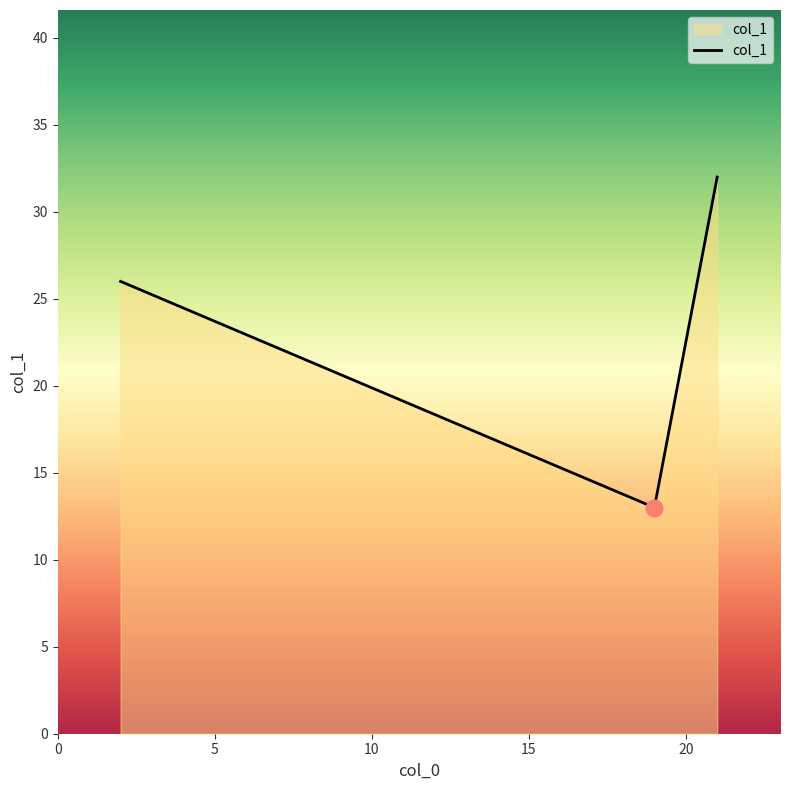

Does the chart display data point markers on the line(s)?

No